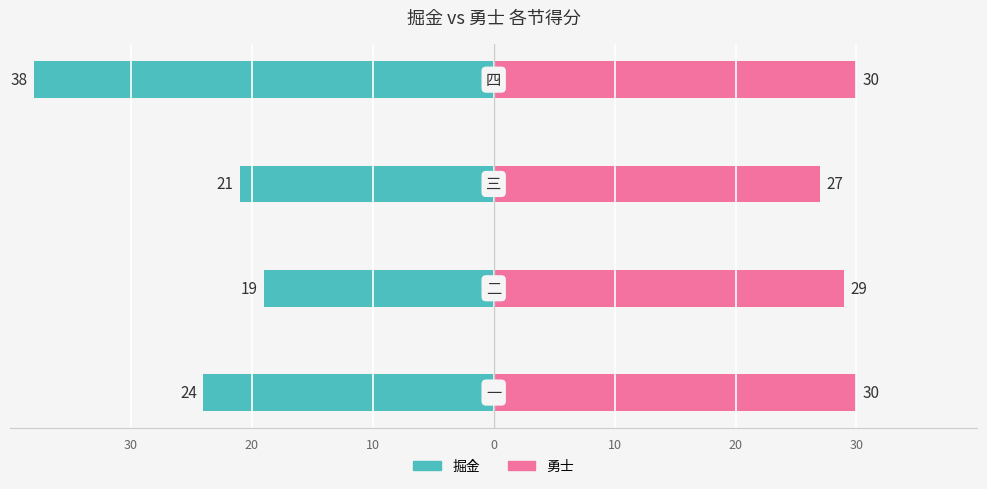

What is the average value of the 勇士 series?

29